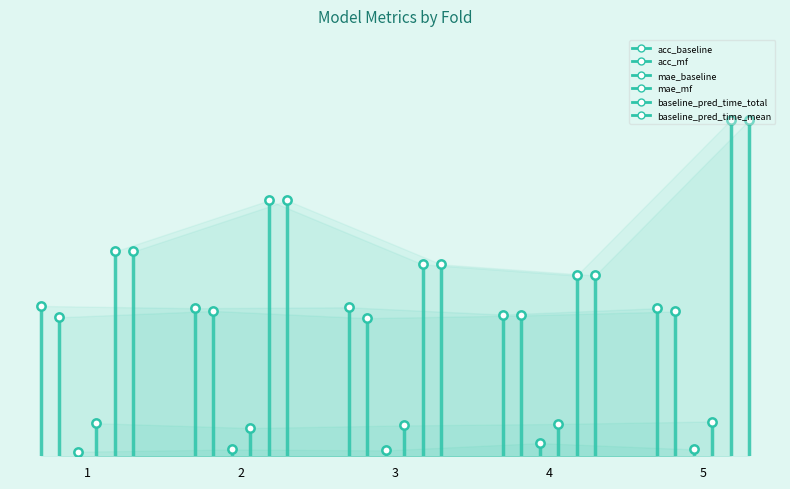

What is the value of the acc_mf point at the 2nd from the left?

0.9